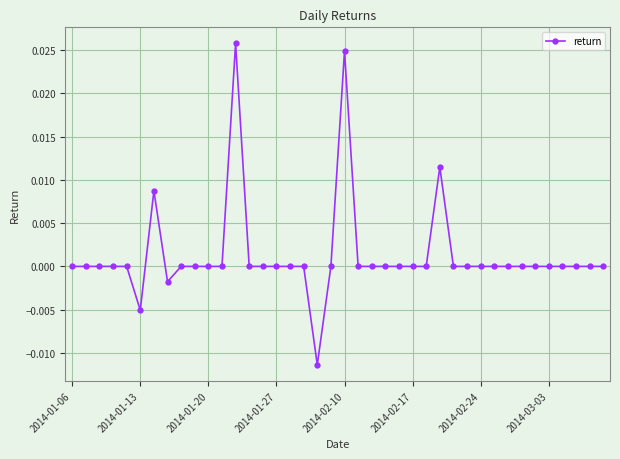

True or false: there are more than 1 points higher than both neighbors.

True